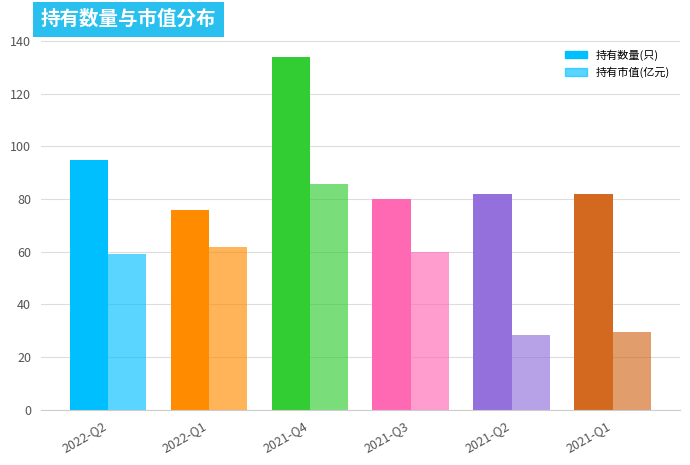

How many bars are there in total?

12